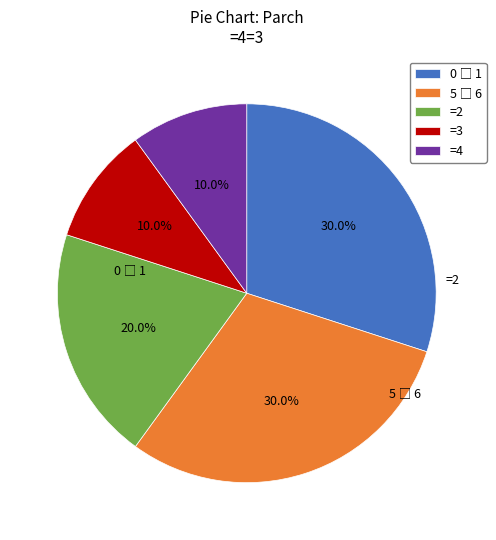

How many segments does this pie chart have?

5